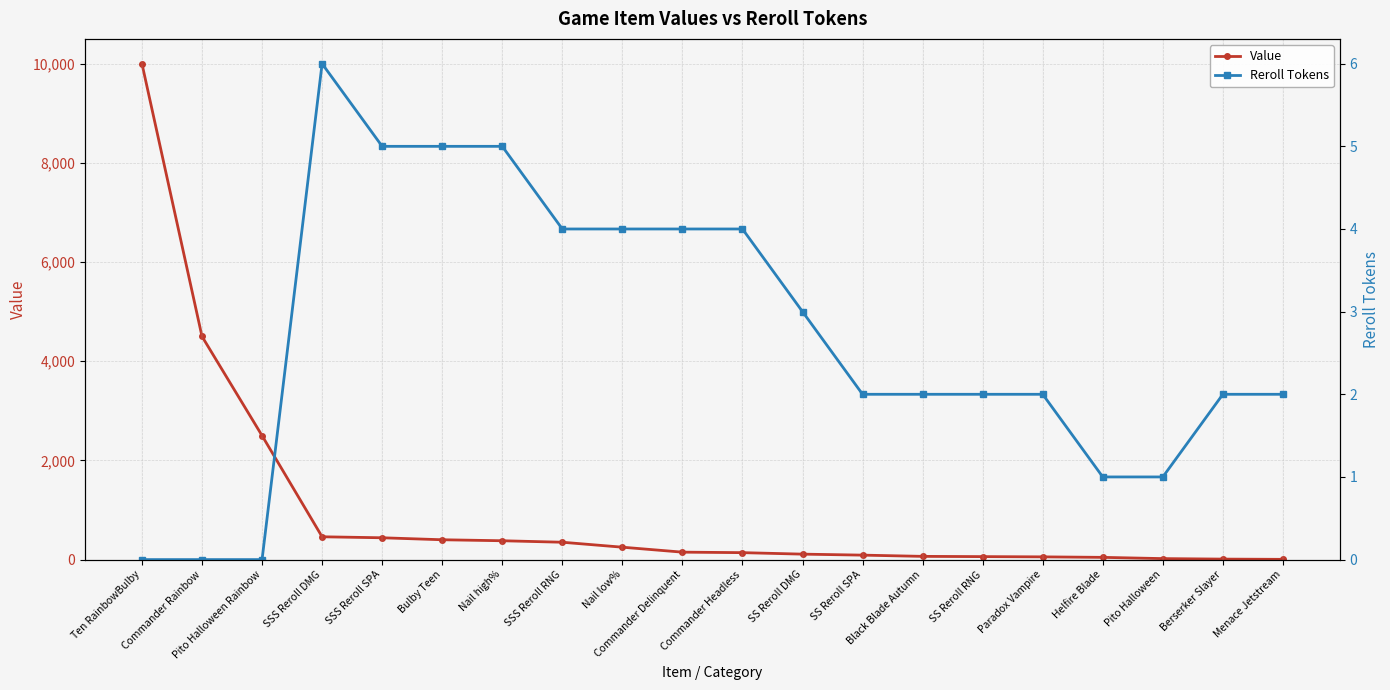

Is this an area chart (filled region under the line)?

No